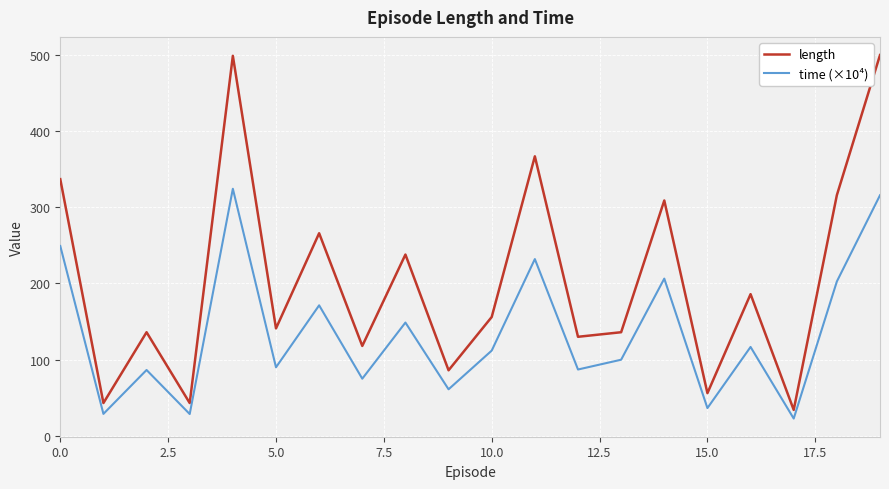

True or false: length has more than 1 interior local peaks.

True